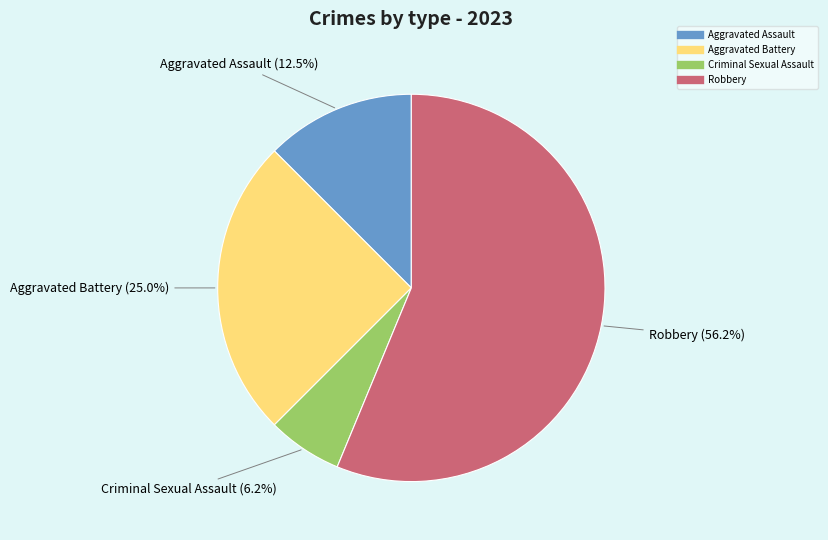

What is the ratio of the value at Criminal Sexual Assault to the value at Aggravated Assault?

0.5